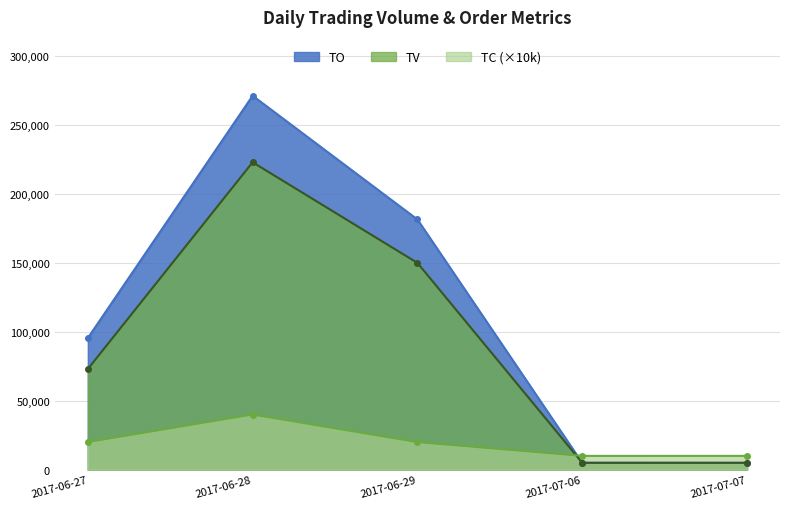

True or false: TC has a value of 4698 at 2017-07-07.

False